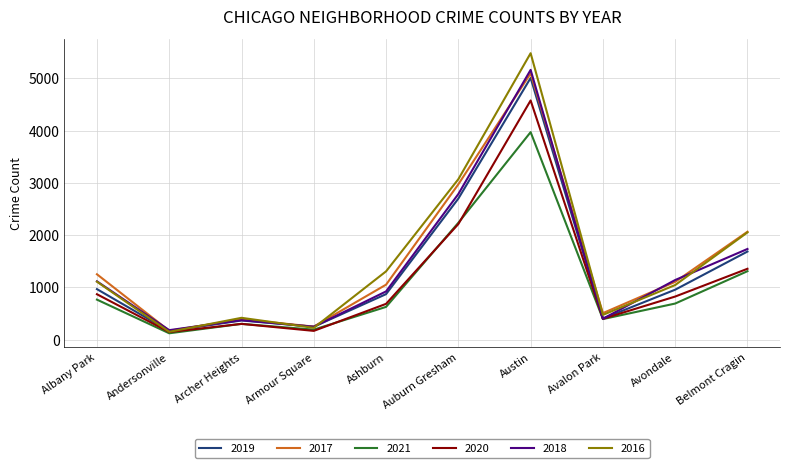

What is the total value across all series at Andersonville?

941